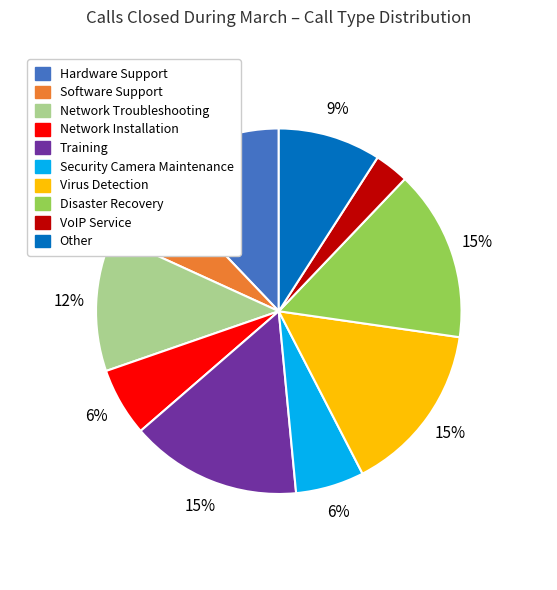

Count the number of slices in the pie.

10